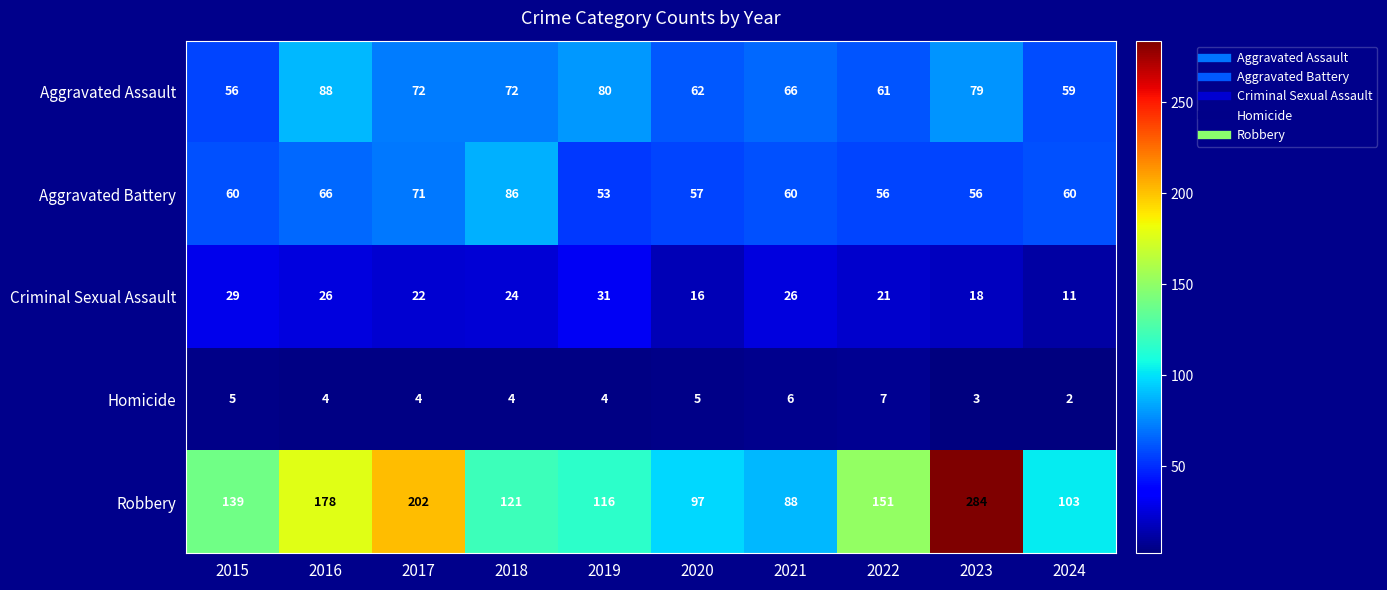

What is the difference between the second highest and minimum values in the Aggravated Battery series?

18